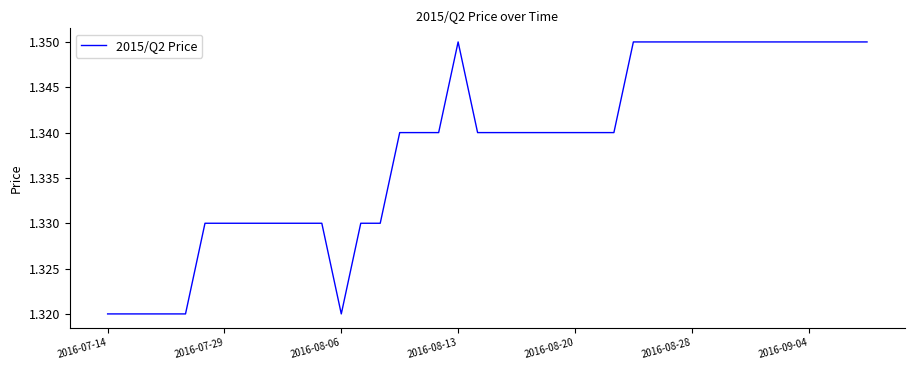

Where is the data nearest to the value 1?

2016-07-14